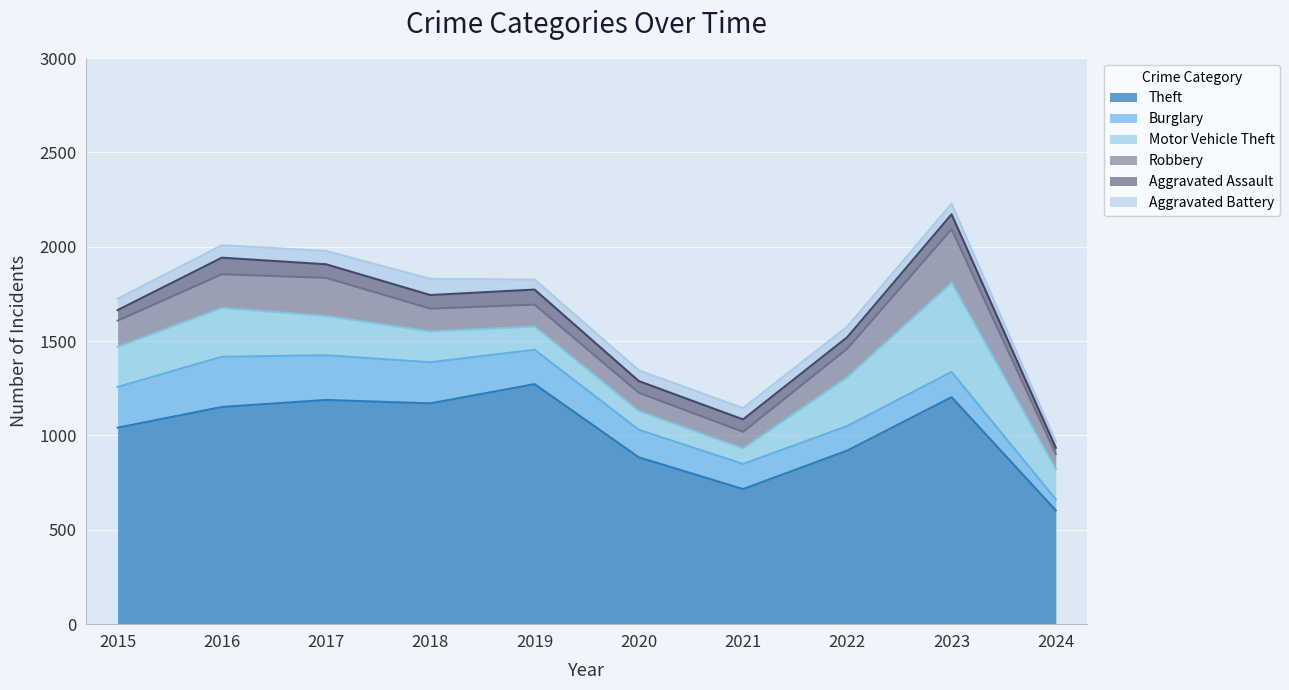

What is the value of the Aggravated Battery point at the 6th from the left?

57